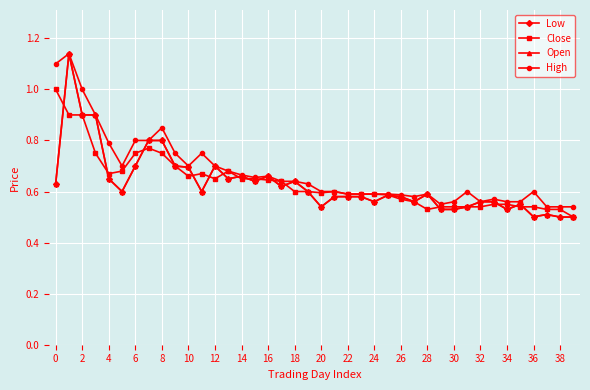

Is this an area chart (filled region under the line)?

No